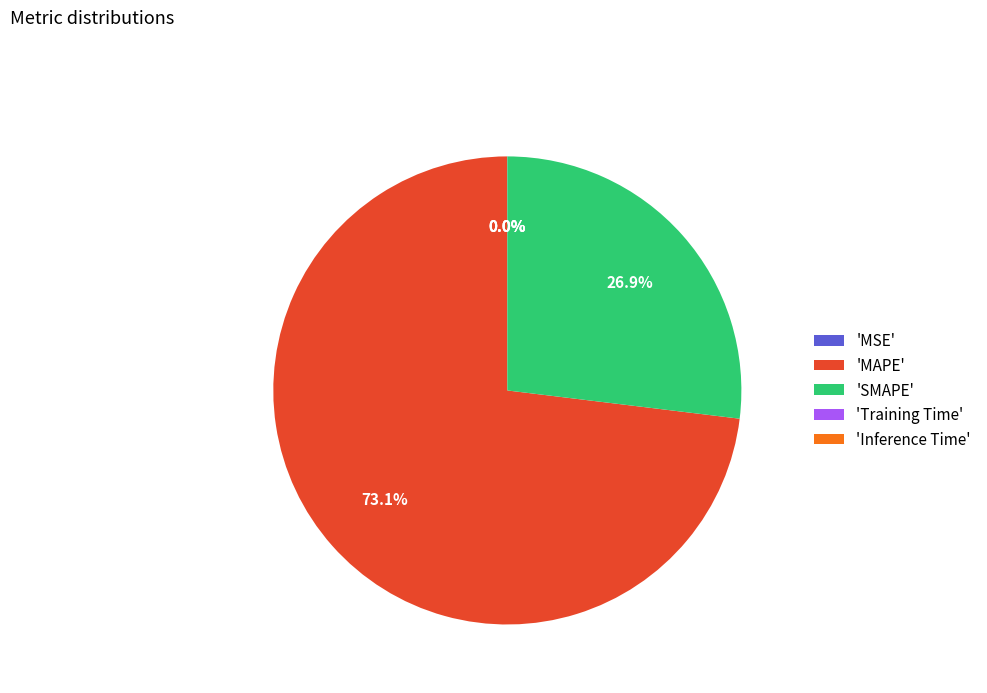

Is 'MAPE' the majority of the pie?

Yes